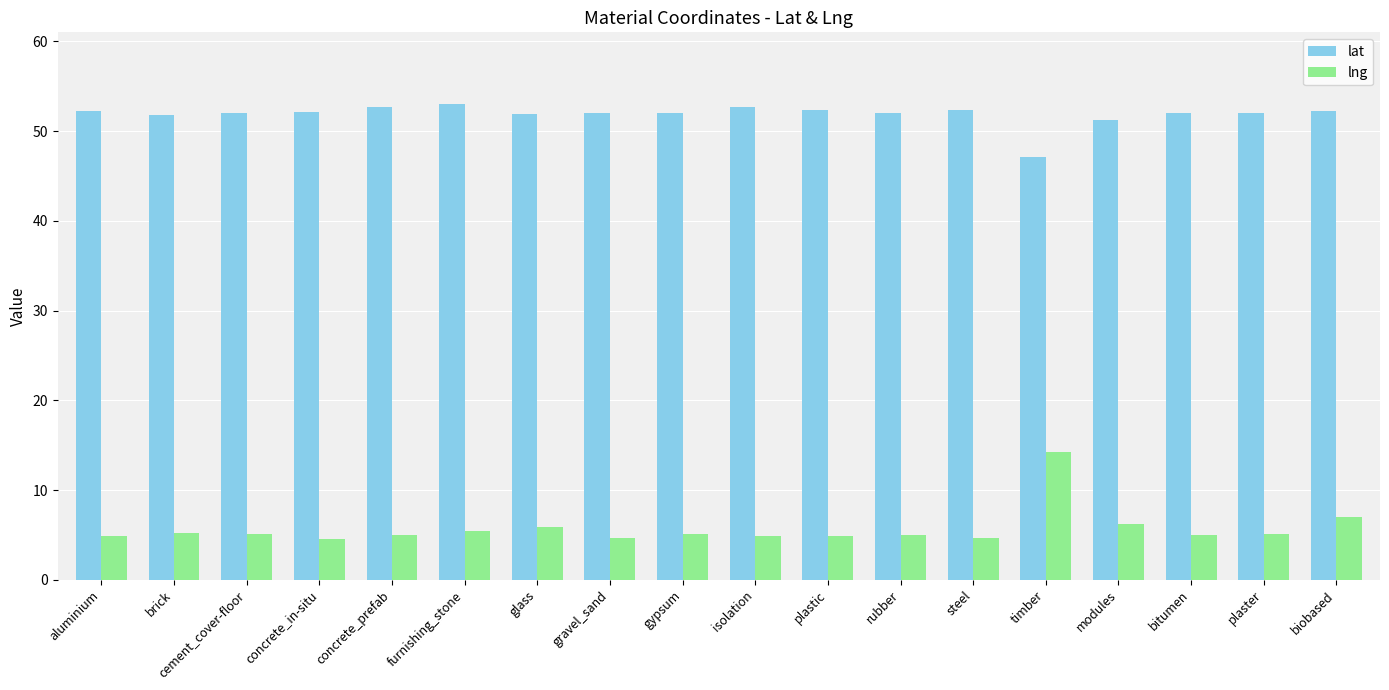

Between brick and biobased, which series saw the biggest shift?

lng